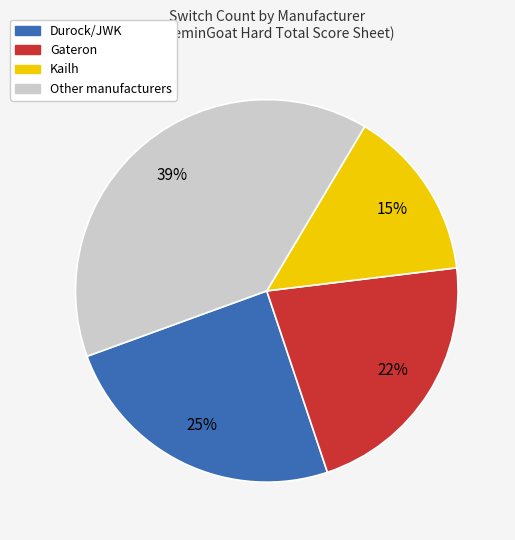

To the nearest percent, what is the average slice percentage?

25%